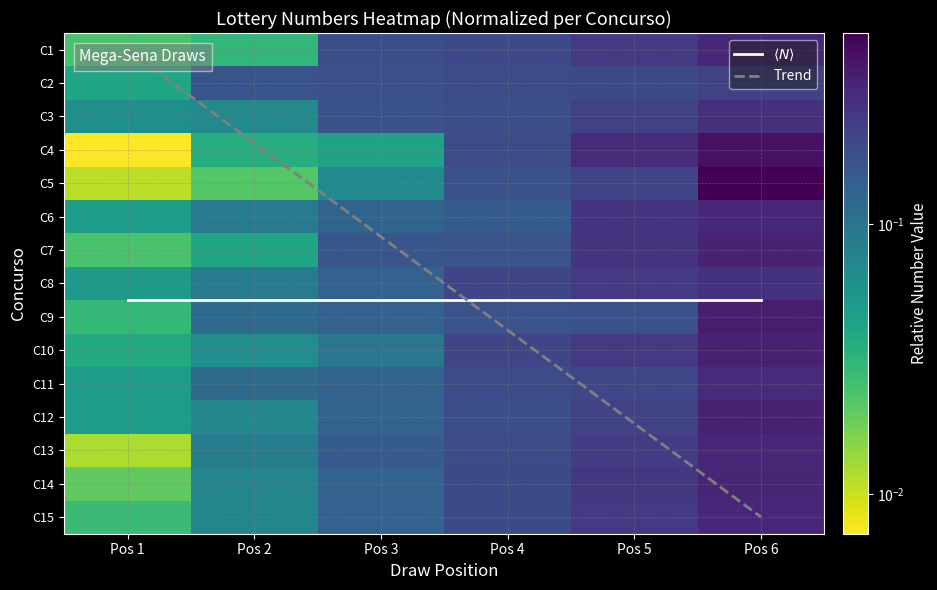

Which series has the largest range (max minus min)?

Trend